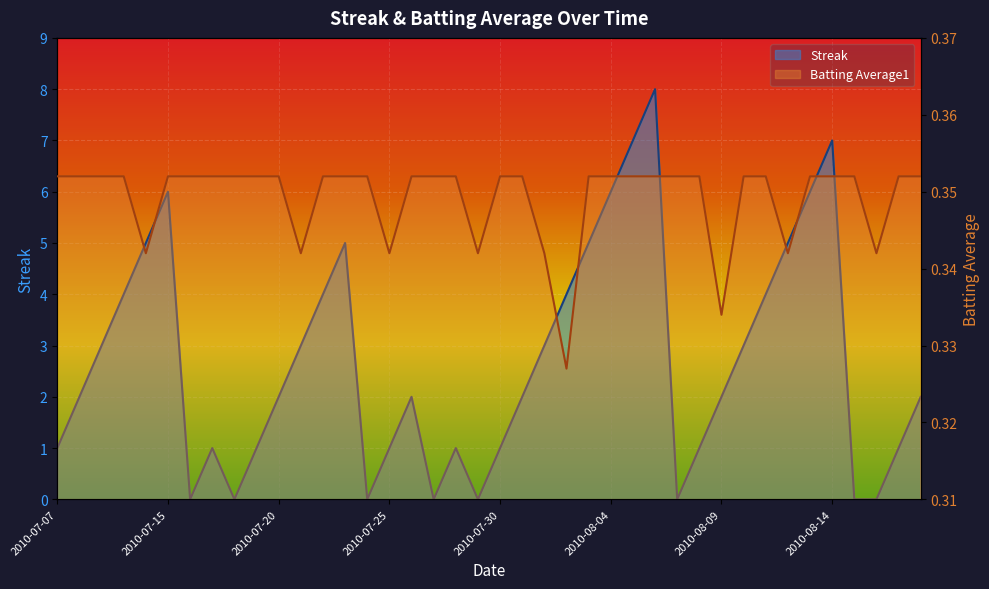

What is the difference between the second highest and second lowest values in the Streak series?

7.0